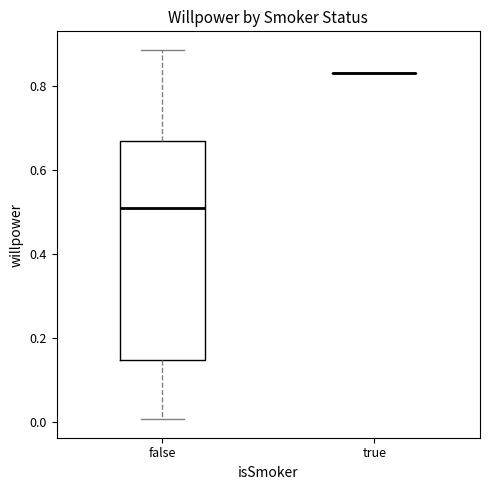

Reading left to right, read every box against the y-axis: the position of its median line, the range the box covers, and the ends of its whiskers. The values are not printed on the chart, so give them approximately, as read against the axis.

false: median 0.52, box 0.14 to 0.66, whiskers 0.00 to 0.88
true: box collapsed to a line at 0.84, whiskers 0.84 to 0.84